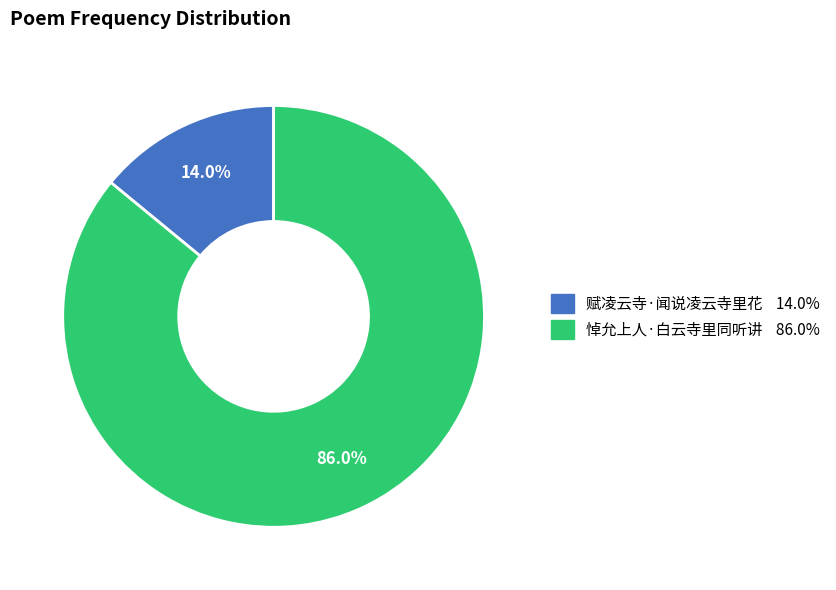

Which category accounts for the majority?

悼允上人·白云寺里同听讲